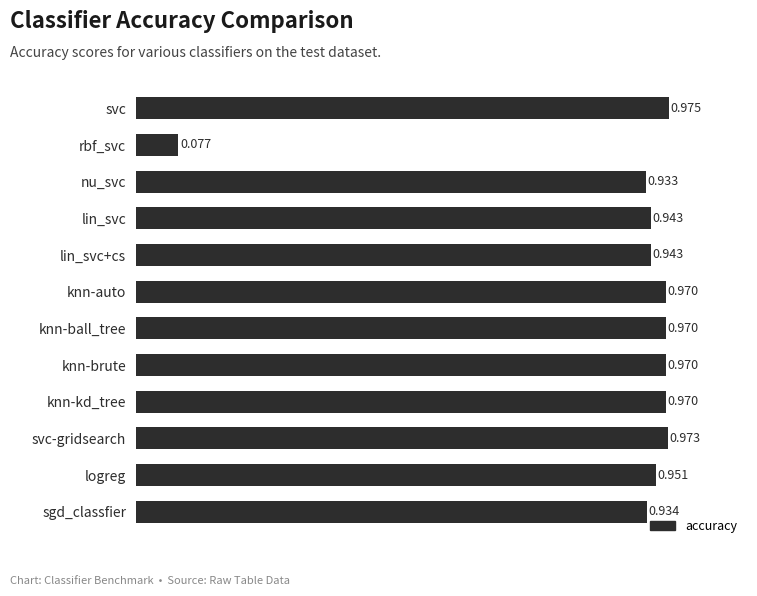

Between lin_svc and knn-brute, which is larger?

knn-brute